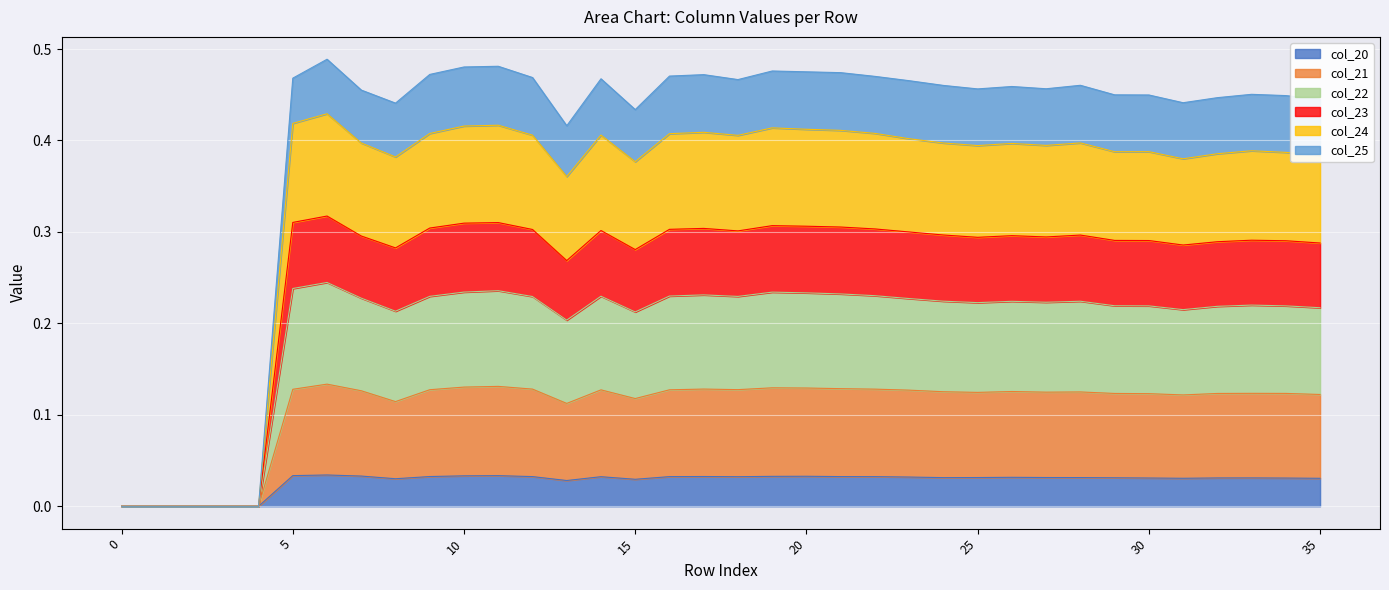

How many interior local peaks does the col_25 series have?

8